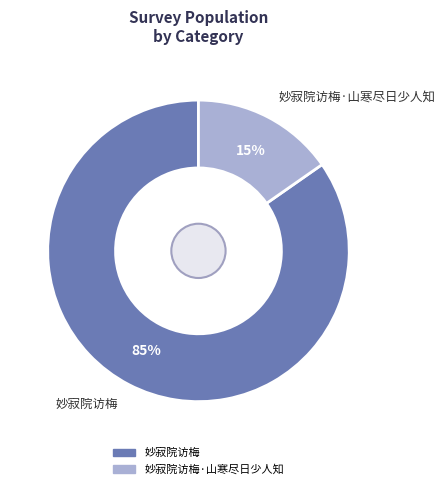

To the nearest percent, what percentage of the pie is 妙寂院访梅·山寒尽日少人知?

15%